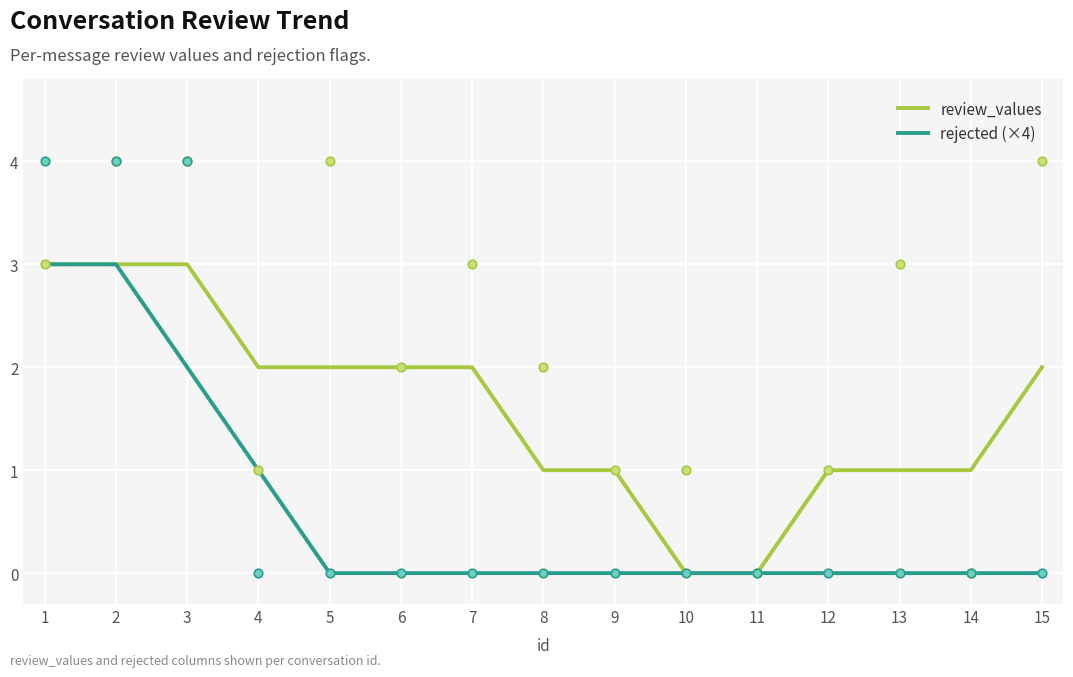

Which series contains the lowest Y value?

review_values